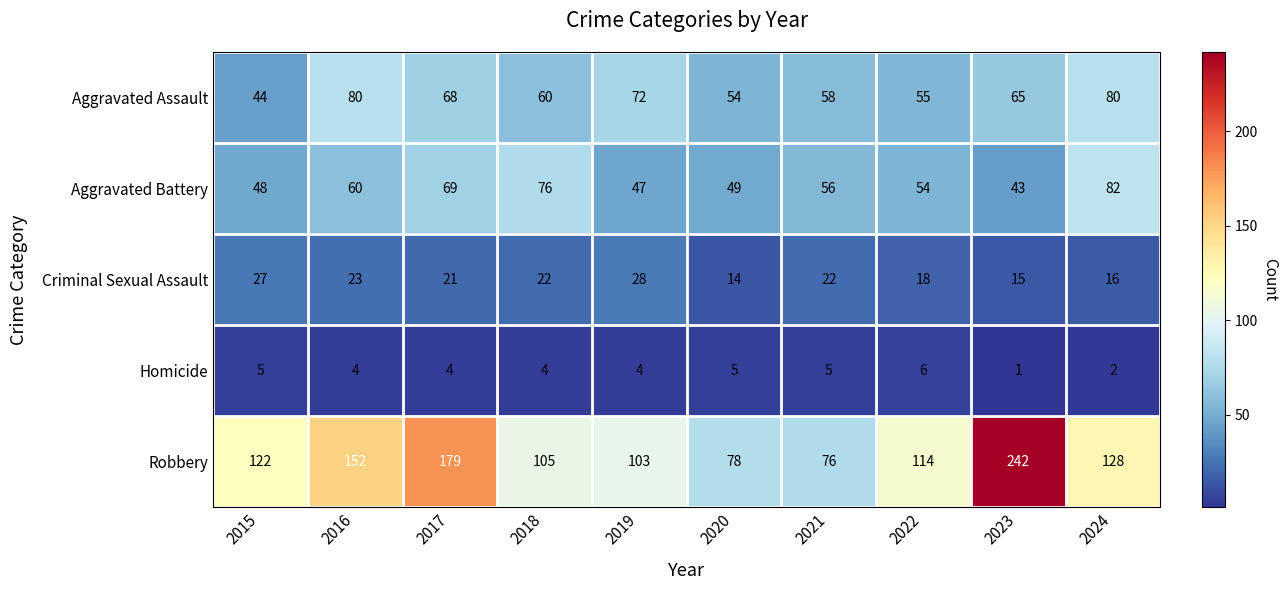

Rank the series at 2023 from lowest to highest value.

Homicide, Criminal Sexual Assault, Aggravated Battery, Aggravated Assault, Robbery